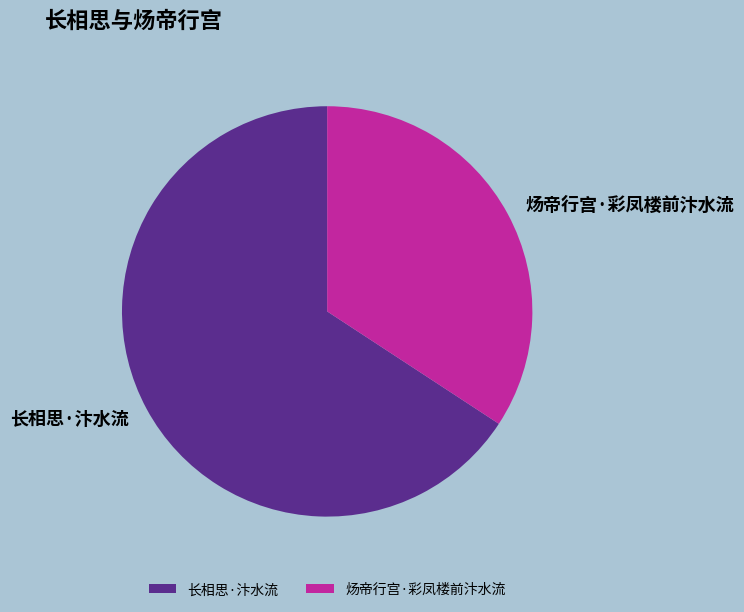

Do 长相思·汴水流 and 炀帝行宫·彩凤楼前汴水流 together represent more than half of the pie?

Yes